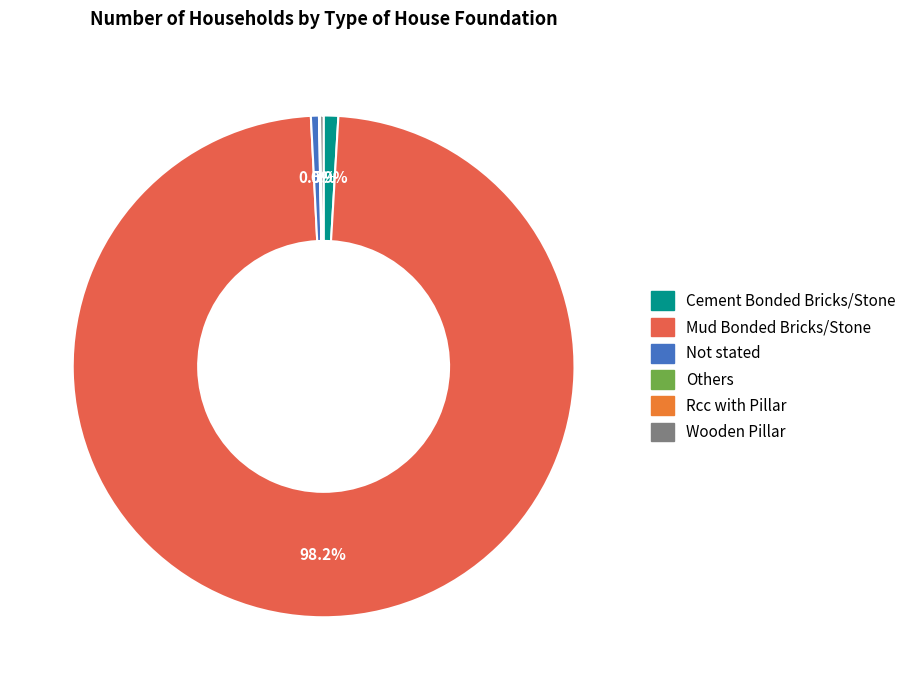

To the nearest percent, what percentage of the pie is Mud Bonded Bricks/Stone?

98%